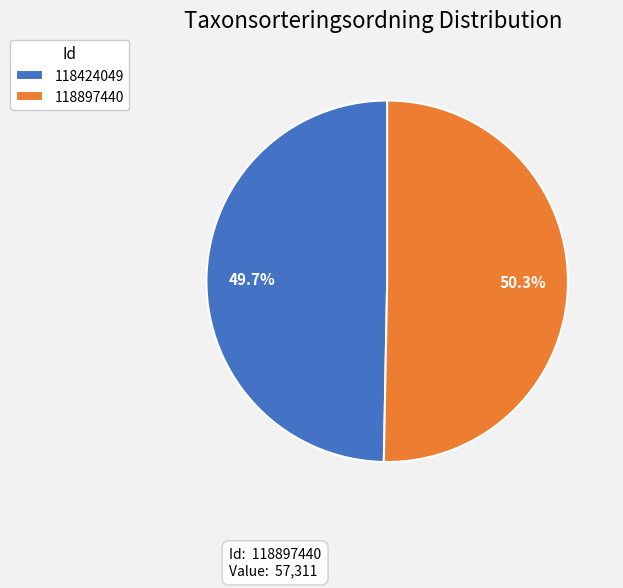

Rank the categories by value from lowest to highest.

118424049, 118897440